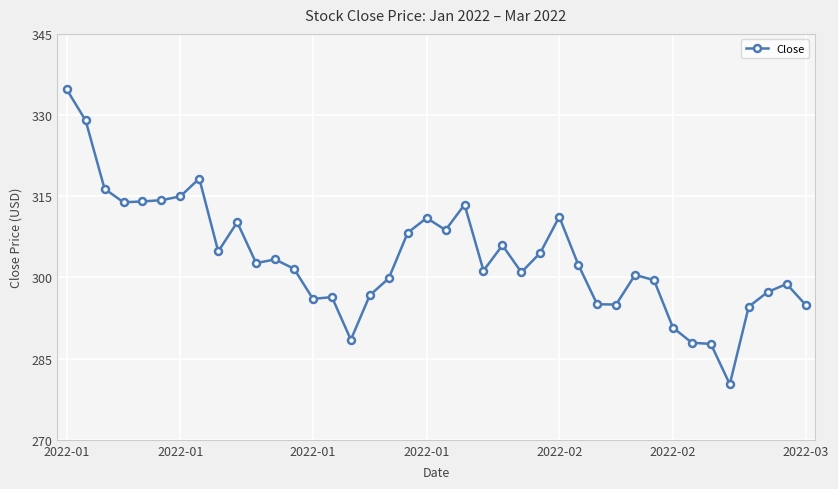

How many lines are shown in the chart?

1